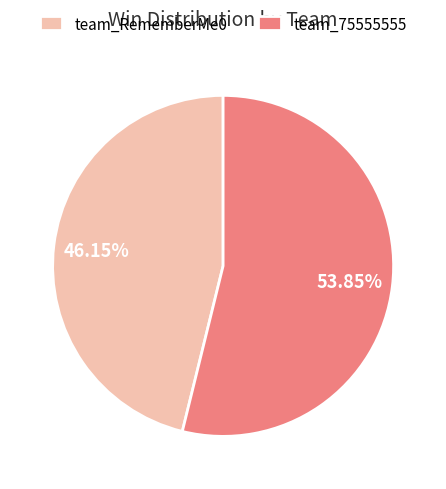

What percentage is the team_75555555 slice, to the nearest percent?

54%